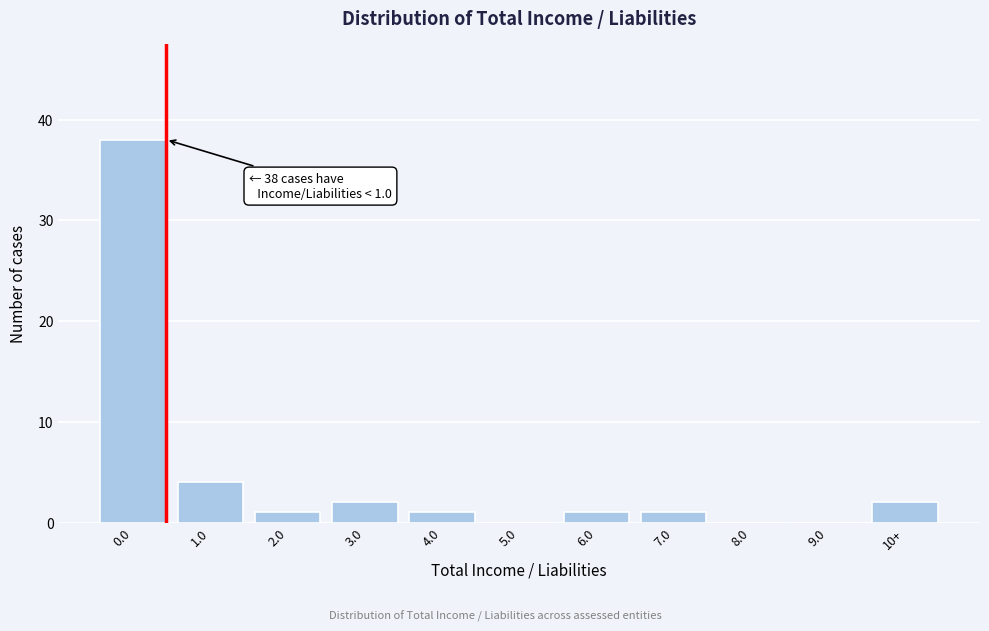

Reading right to left, list all the values displayed in this chart.

10+=2	9.0=0	8.0=0	7.0=1	6.0=1	5.0=0	4.0=1	3.0=2	2.0=1	1.0=4	0.0=38